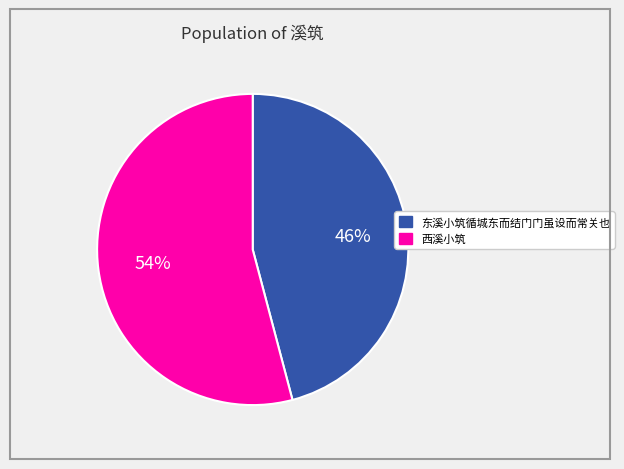

What is the majority slice?

西溪小筑